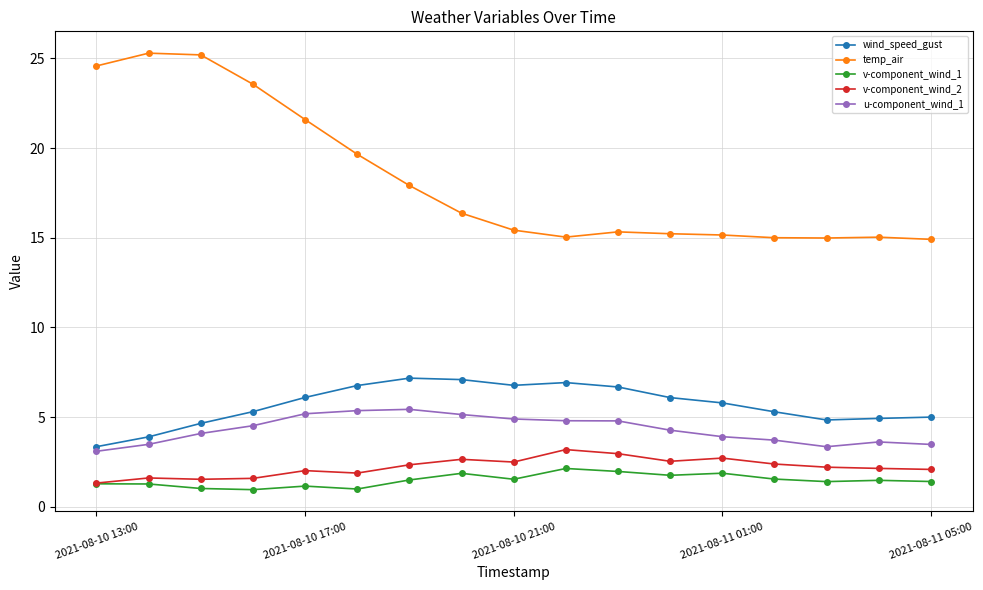

True or false: u-component_wind_1 and v-component_wind_2 cross at least once.

False